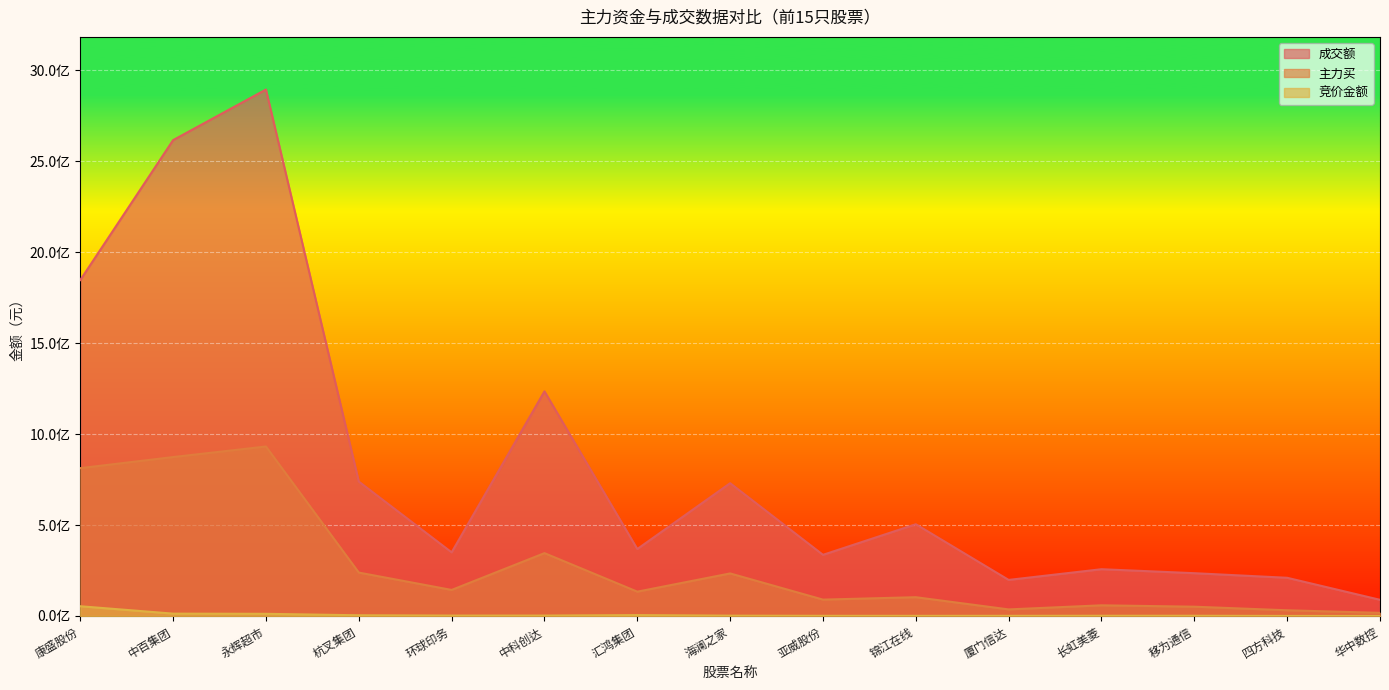

Reading right to left, list all the values displayed in this chart.

成交额: 华中数控=88805227	四方科技=209867395	移为通信=235144500	长虹美菱=257009520	厦门信达=198167891	锦江在线=504165500	亚威股份=336047410	海澜之家=729862184	汇鸿集团=367963374	中科创达=1234581435	环球印务=349696213	杭叉集团=738831359	永辉超市=2893632084	中百集团=2615665427	康盛股份=1846463363
主力买: 华中数控=17132958	四方科技=31217665	移为通信=50939111	长虹美菱=58536135	厦门信达=36035725	锦江在线=103139771	亚威股份=89870394	海澜之家=233811652	汇鸿集团=133617185	中科创达=345453008	环球印务=143075128	杭叉集团=238534406	永辉超市=931547640	中百集团=873528343	康盛股份=812456720
竞价金额: 华中数控=121777	四方科技=205740	移为通信=1095570	长虹美菱=1078700	厦门信达=751551	锦江在线=691092	亚威股份=792981	海澜之家=1607710	汇鸿集团=4711215	中科创达=2084336	环球印务=2073680	杭叉集团=3742018	永辉超市=11839575	中百集团=12827560	康盛股份=53440125